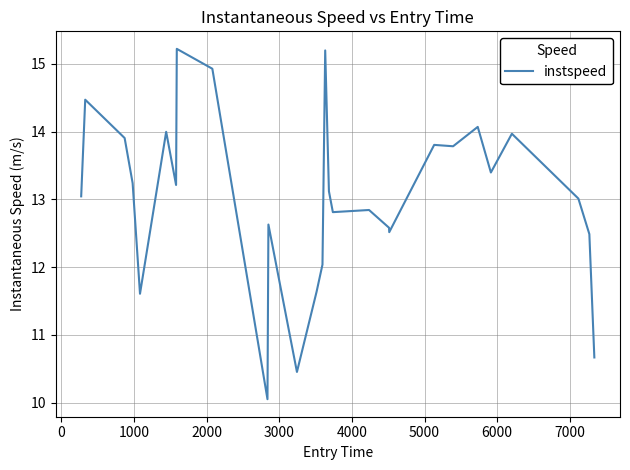

What is the difference between the maximum and minimum values?

5.2